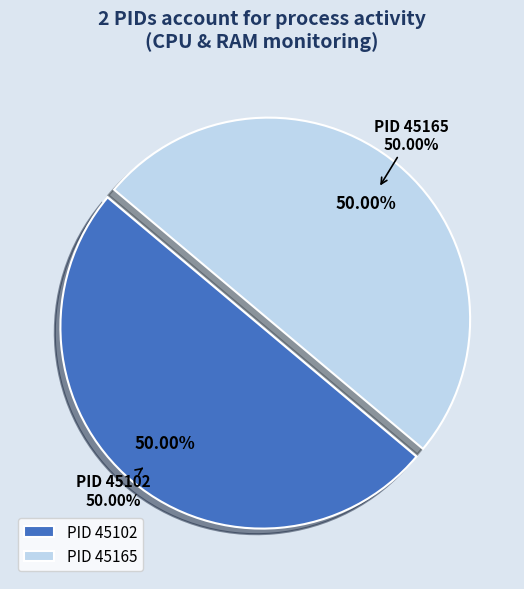

To the nearest percent, what is the combined percentage of 45102 and 45165?

100%